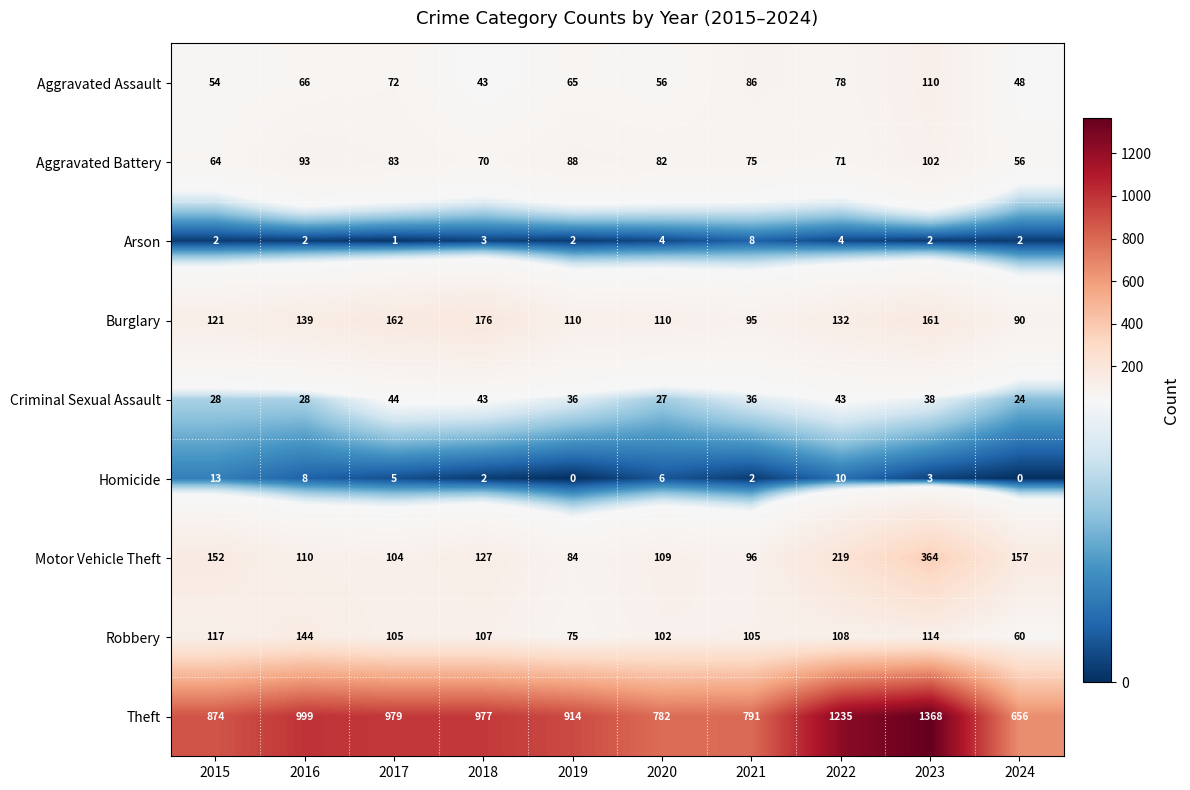

At which category is the sum across all series the highest?

2023